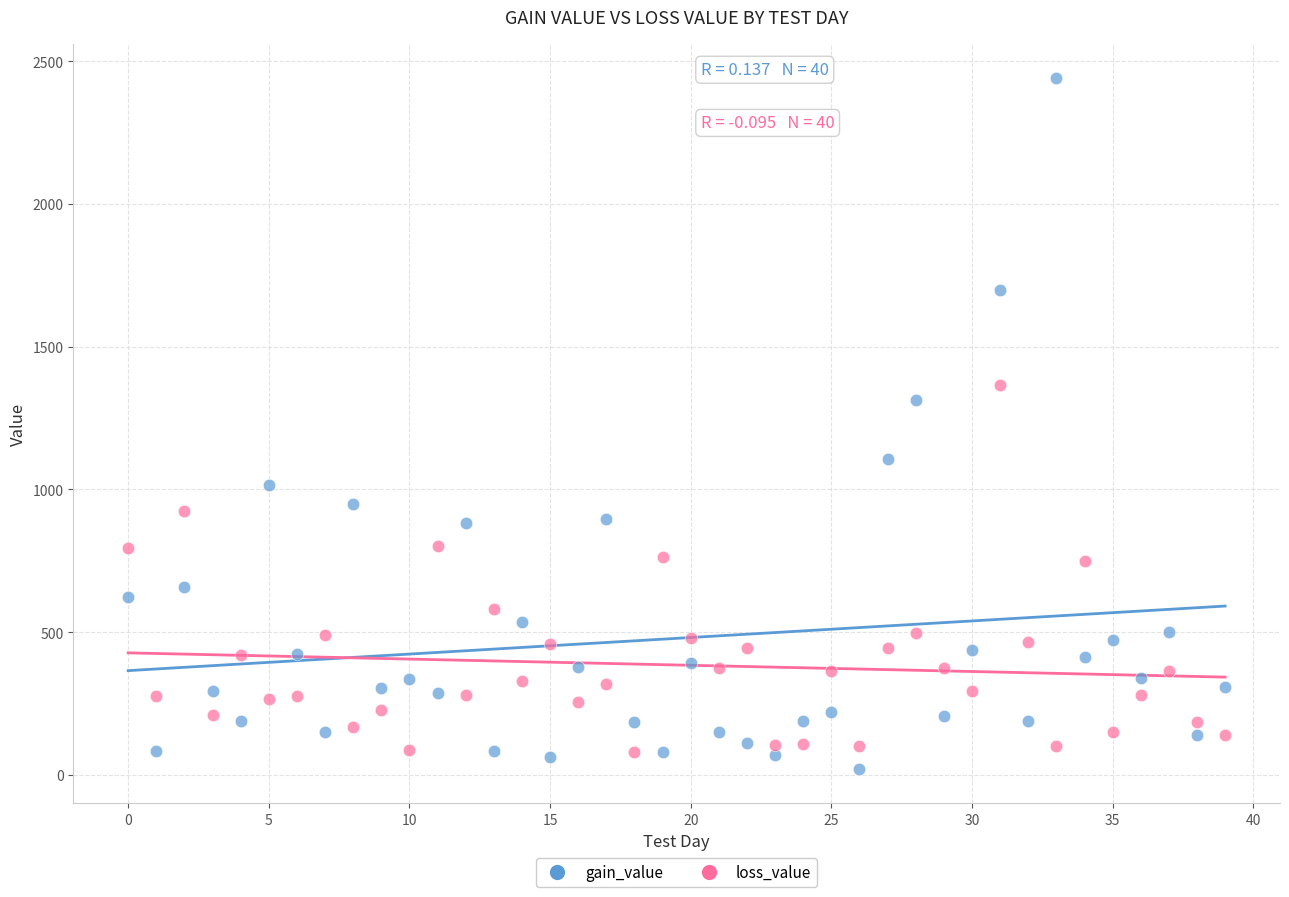

What are all the series names shown in the legend?

gain_value, loss_value